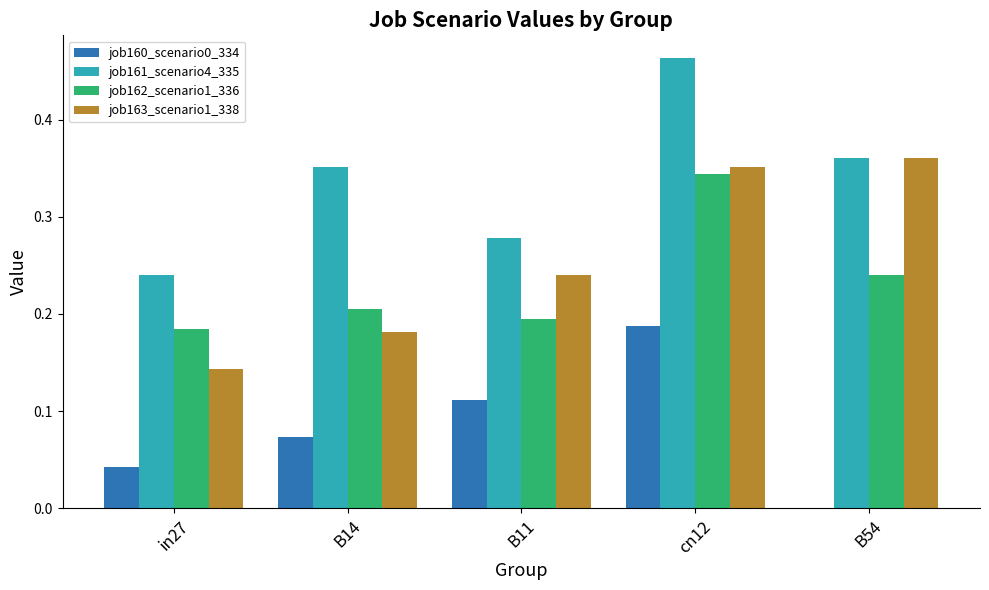

Which label corresponds to the largest value in the chart?

cn12